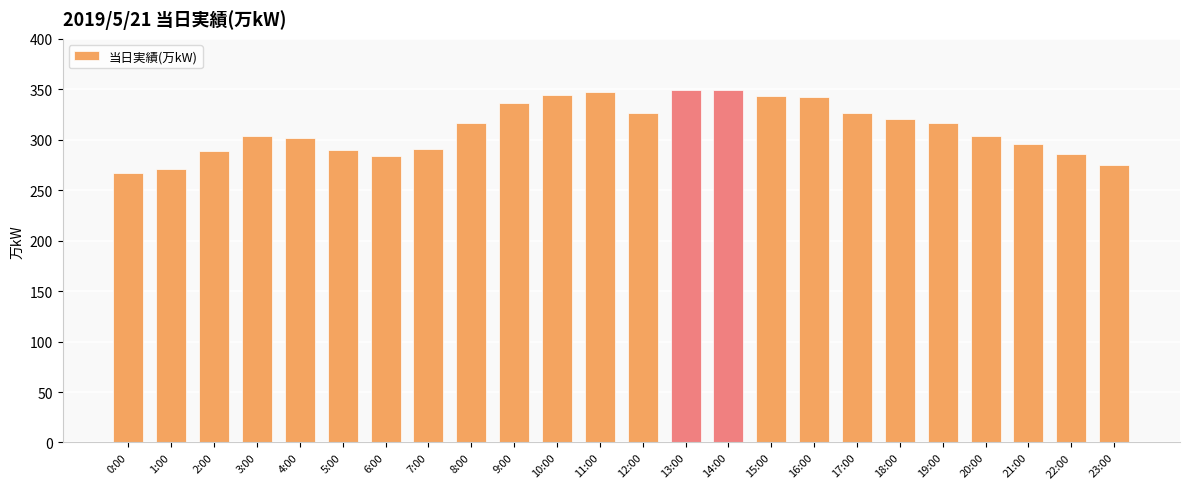

The value at 12:00 is 70. True or false?

False